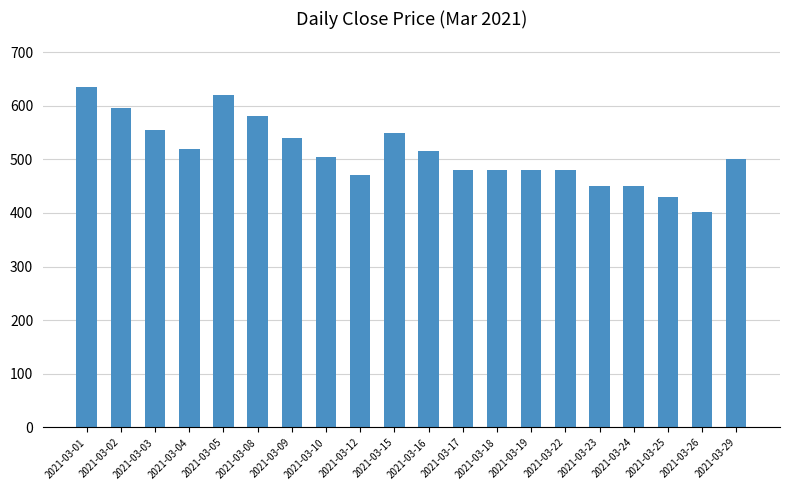

What is the difference between the values at 2021-03-03 and 2021-03-01?

80